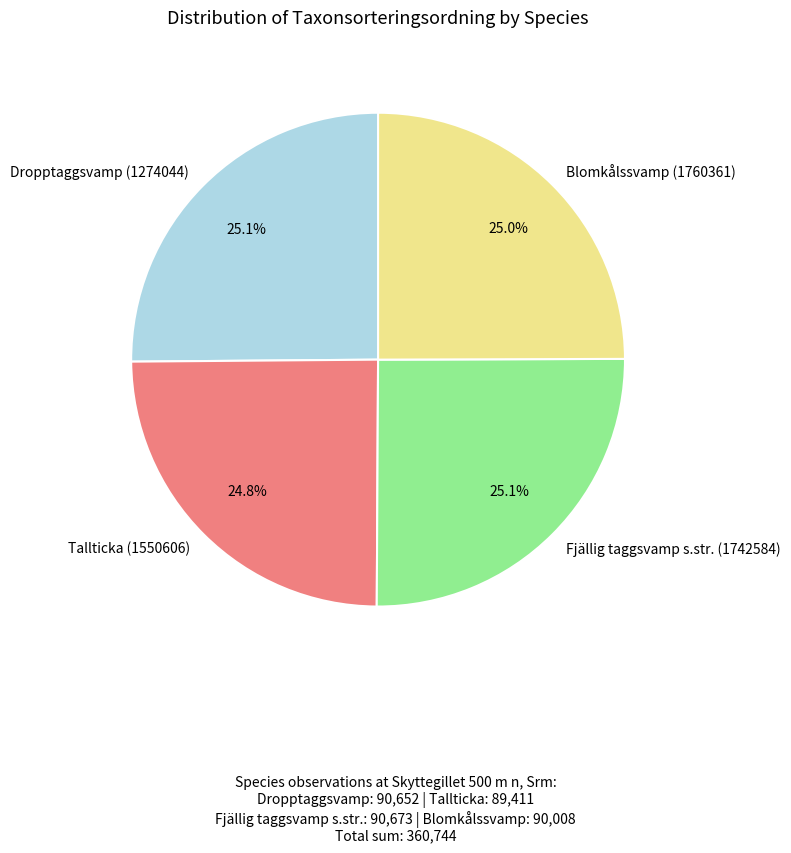

Count the number of slices in the pie.

4